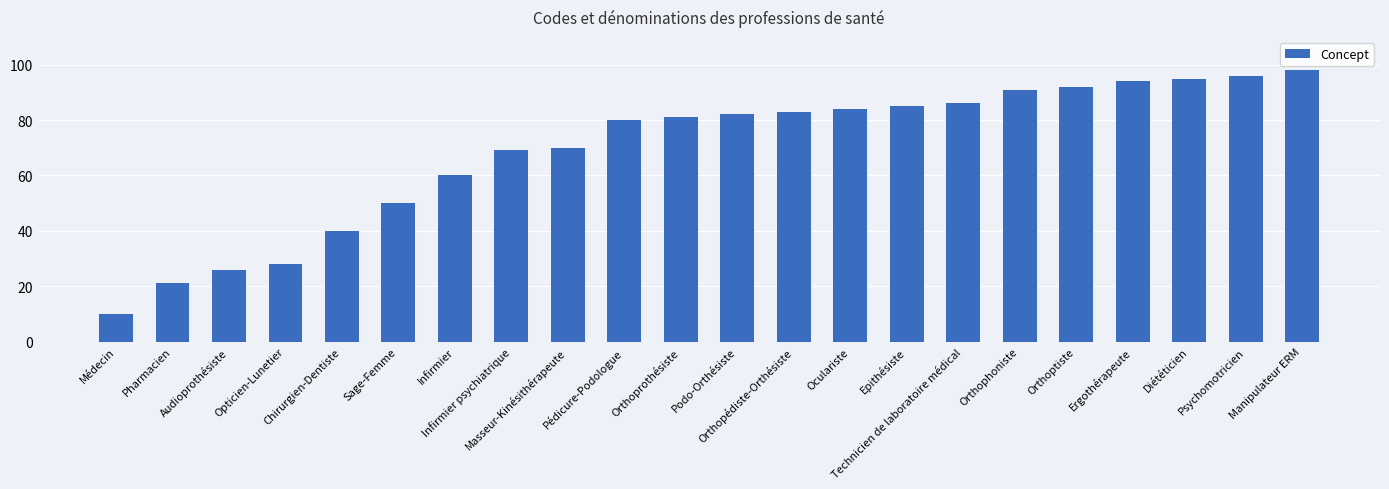

What is the label of the 18th bar from the right?

Chirurgien-Dentiste